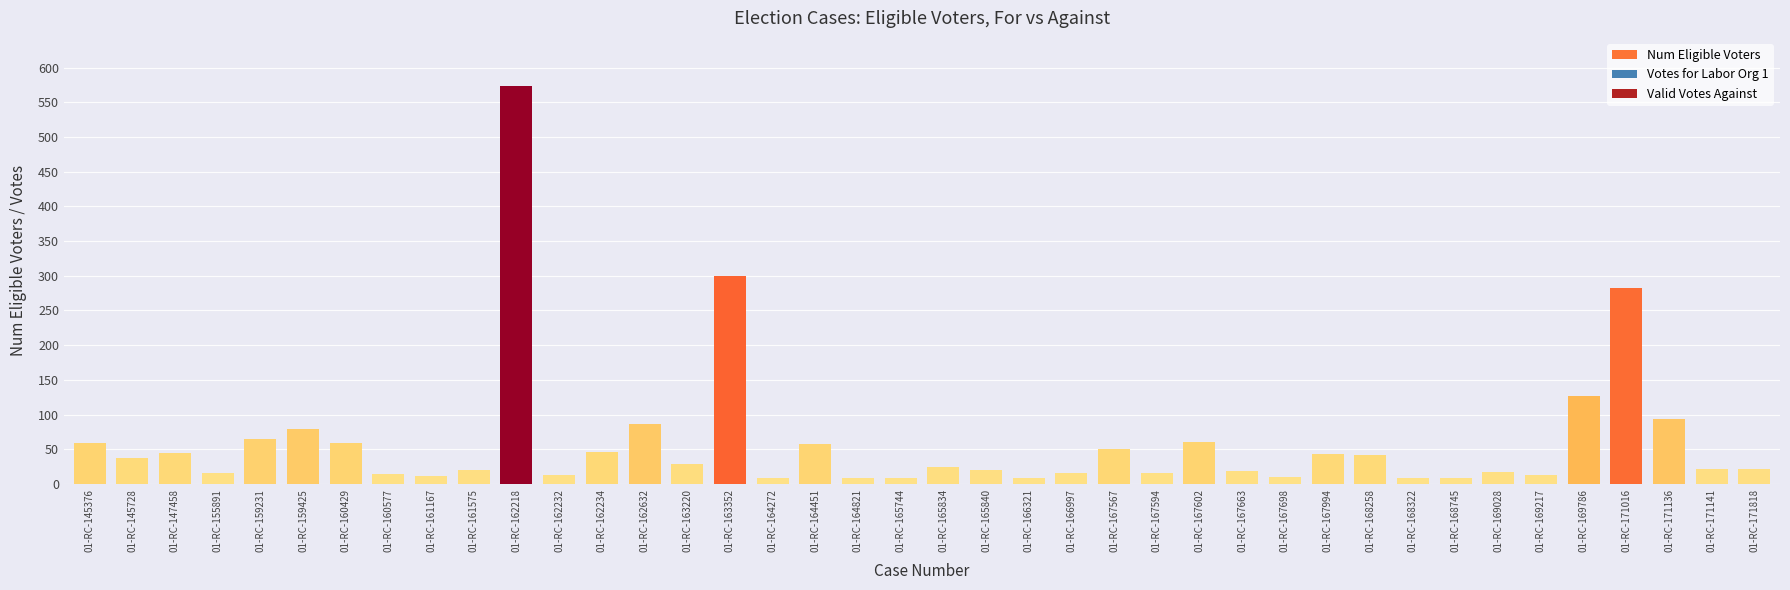

What is the sum of the Valid Votes Against values at 01-RC-168745 and 01-RC-162234?

20